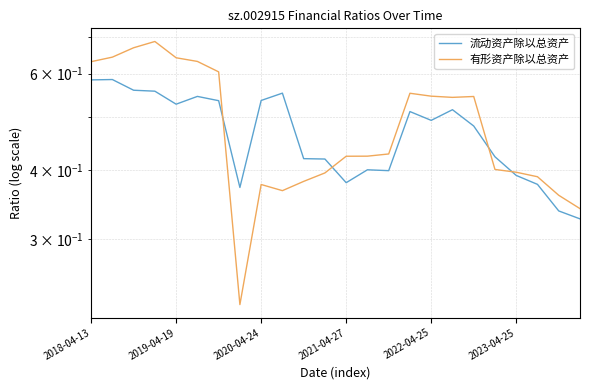

Count the number of categories in the chart.

24